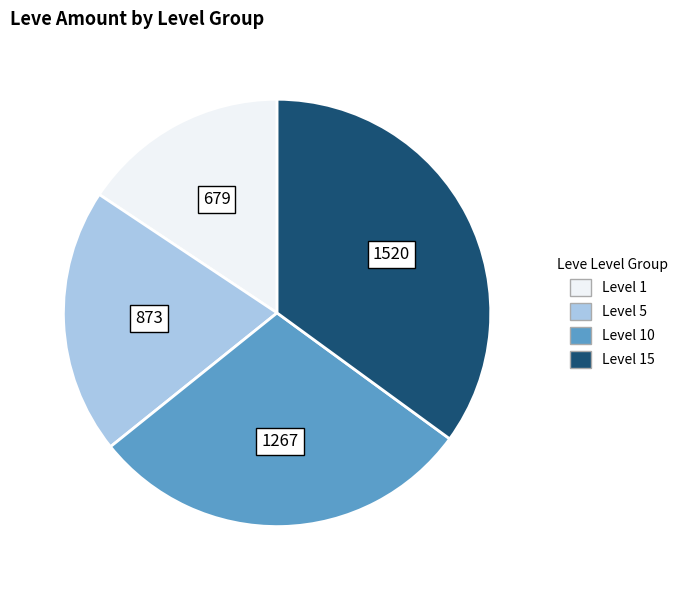

Rank the categories by value from highest to lowest.

Level 15, Level 10, Level 5, Level 1